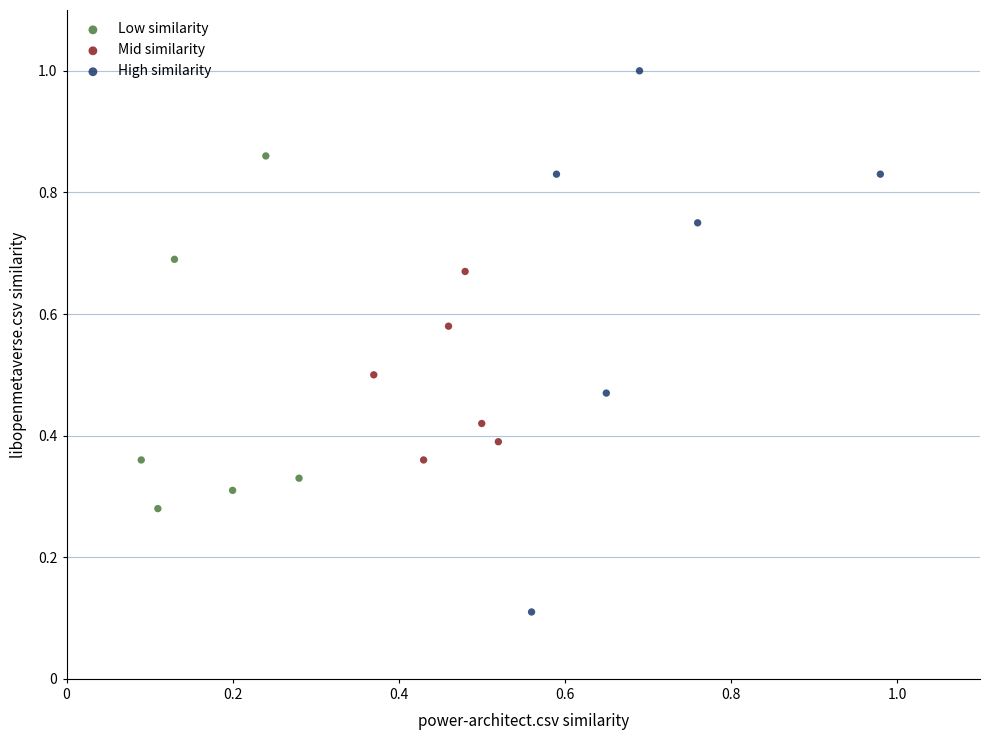

Which series has the largest Y range (max minus min)?

High similarity